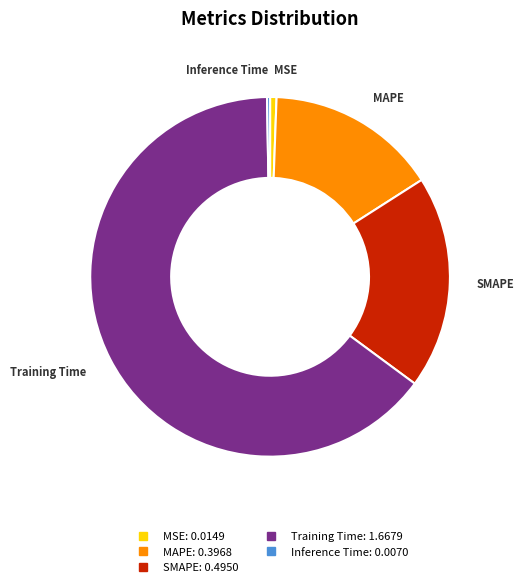

Which slice is the largest?

Training Time